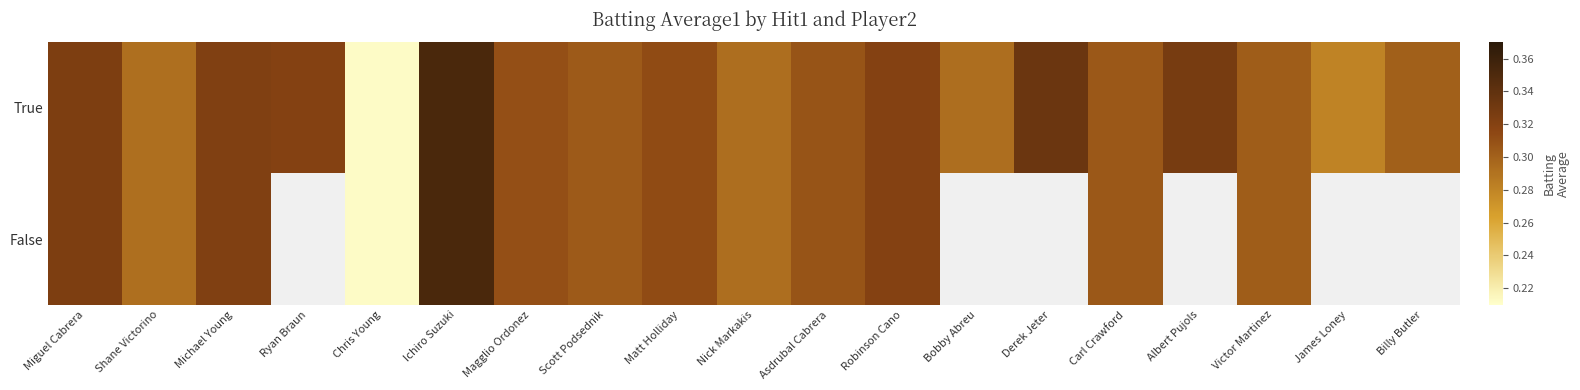

At how many categories does at least one series exceed 0?

19